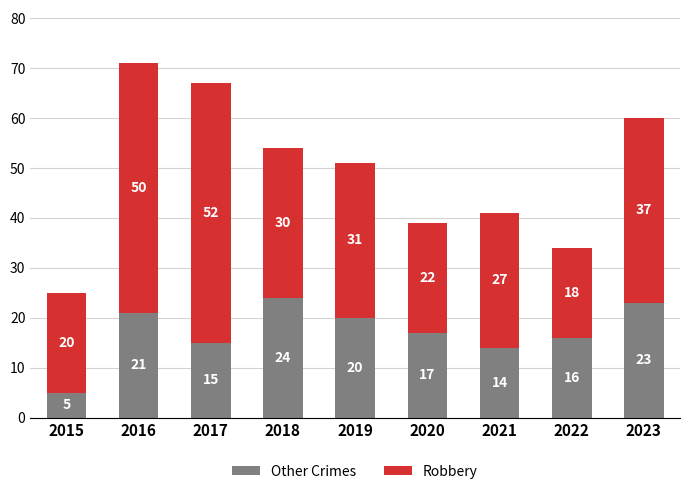

Count the number of categories in the chart.

9